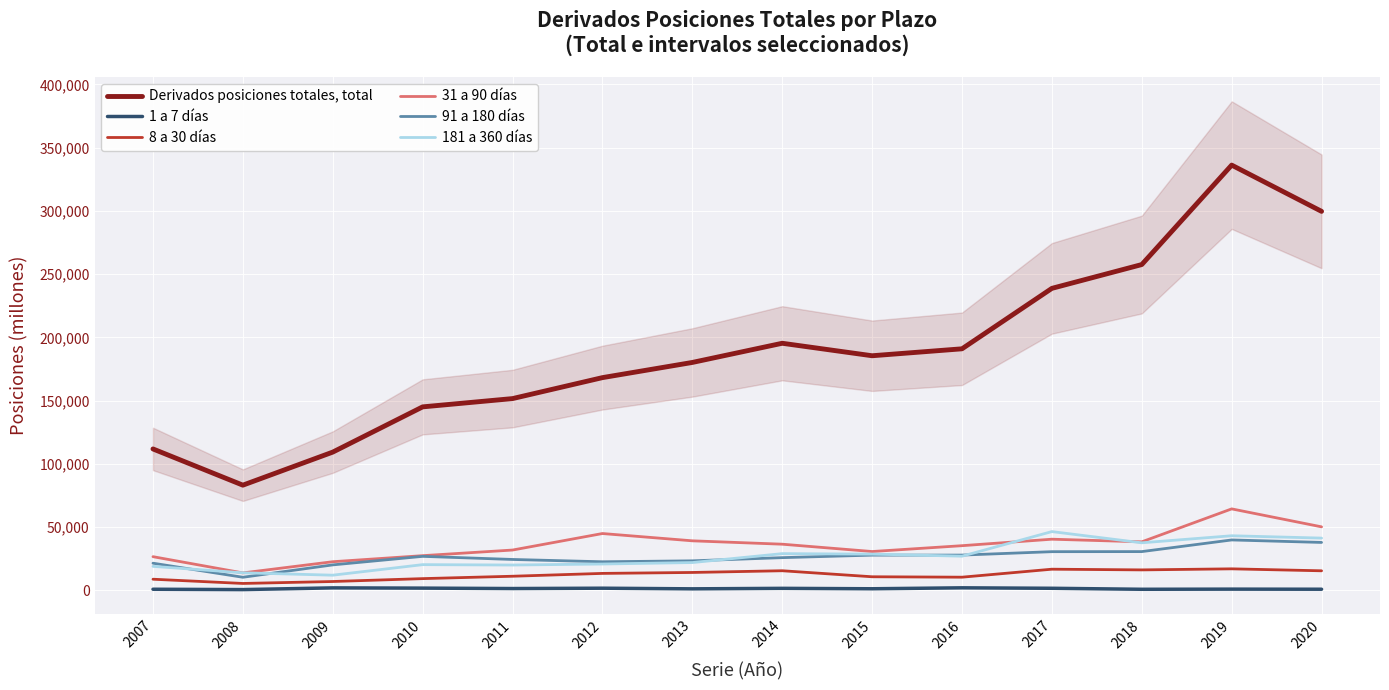

Where is Derivados posiciones totales, total nearest to the value 209690?

2014